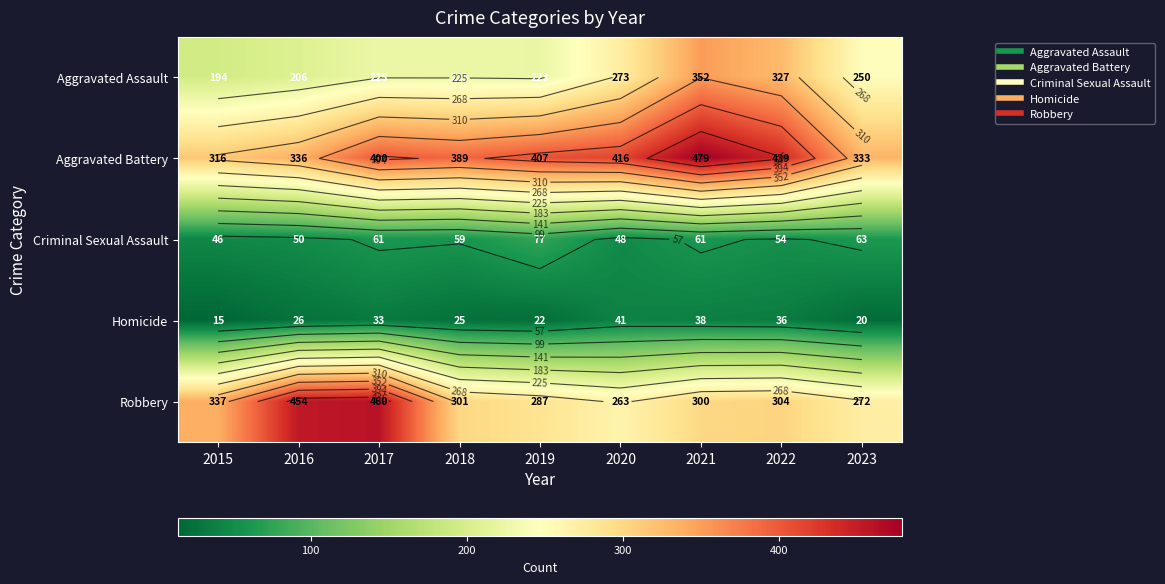

What is the difference between the maximum and minimum values in the Aggravated Battery series?

163